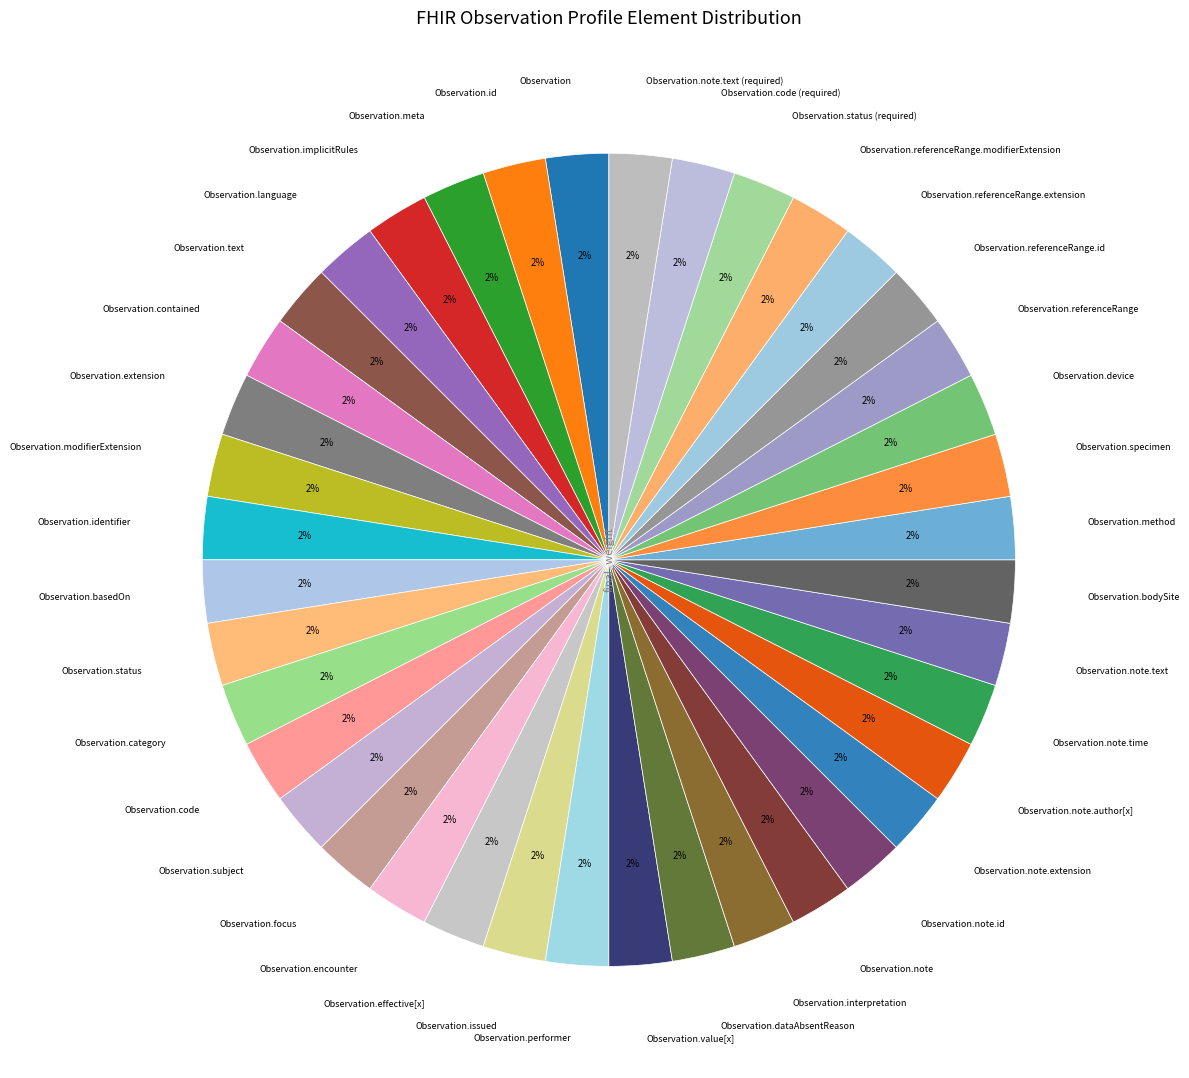

How many slices are in this pie chart?

40